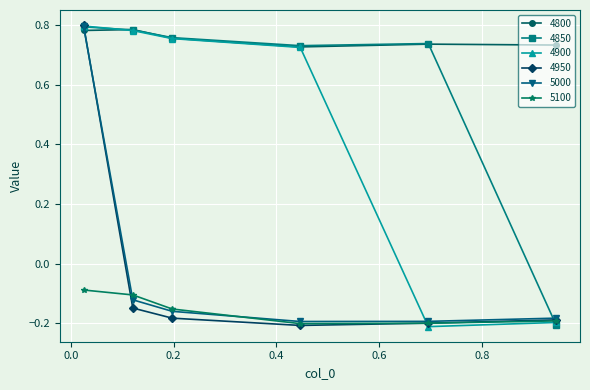

True or false: 4900 has more than 1 interior local peaks.

False